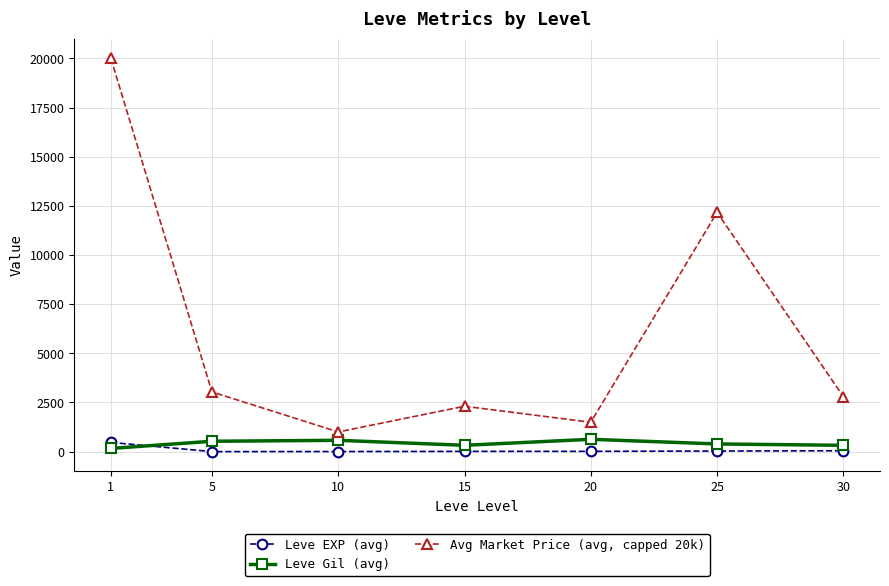

At how many categories does at least one series exceed 3685?

2